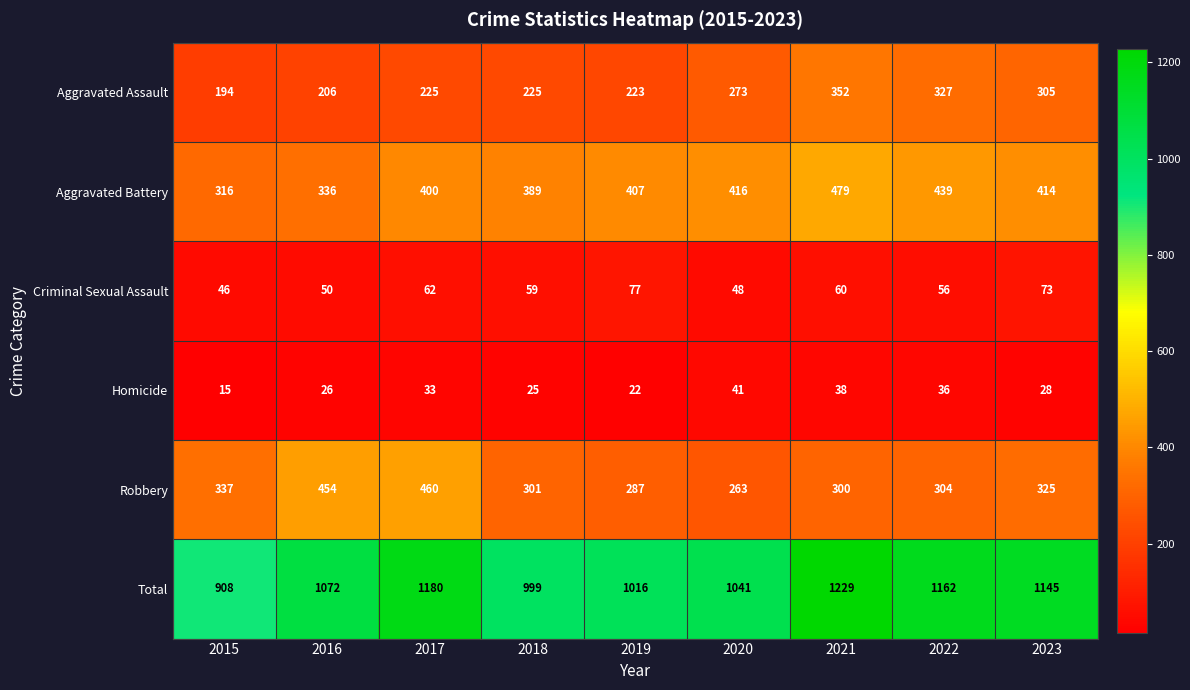

Which category has the highest value across all series?

2021